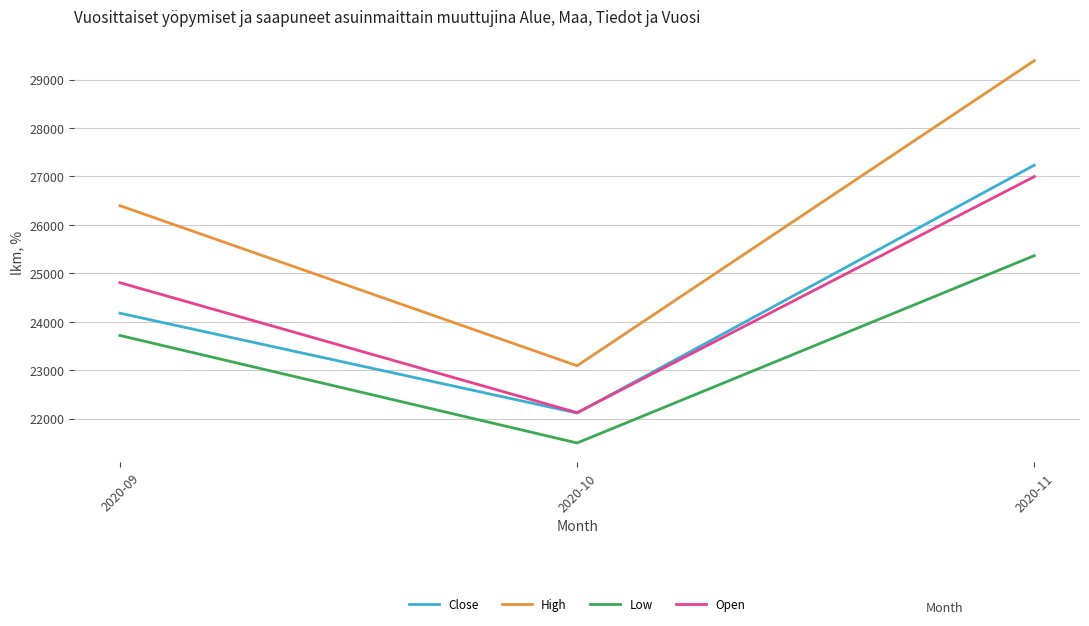

True or false: Open has a value of 24805.0 at 2020-09.

True